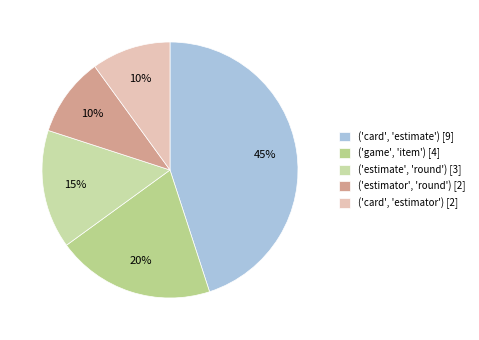

Rank the categories by value from highest to lowest.

('card', 'estimate'), ('game', 'item'), ('estimate', 'round'), ('estimator', 'round'), ('card', 'estimator')